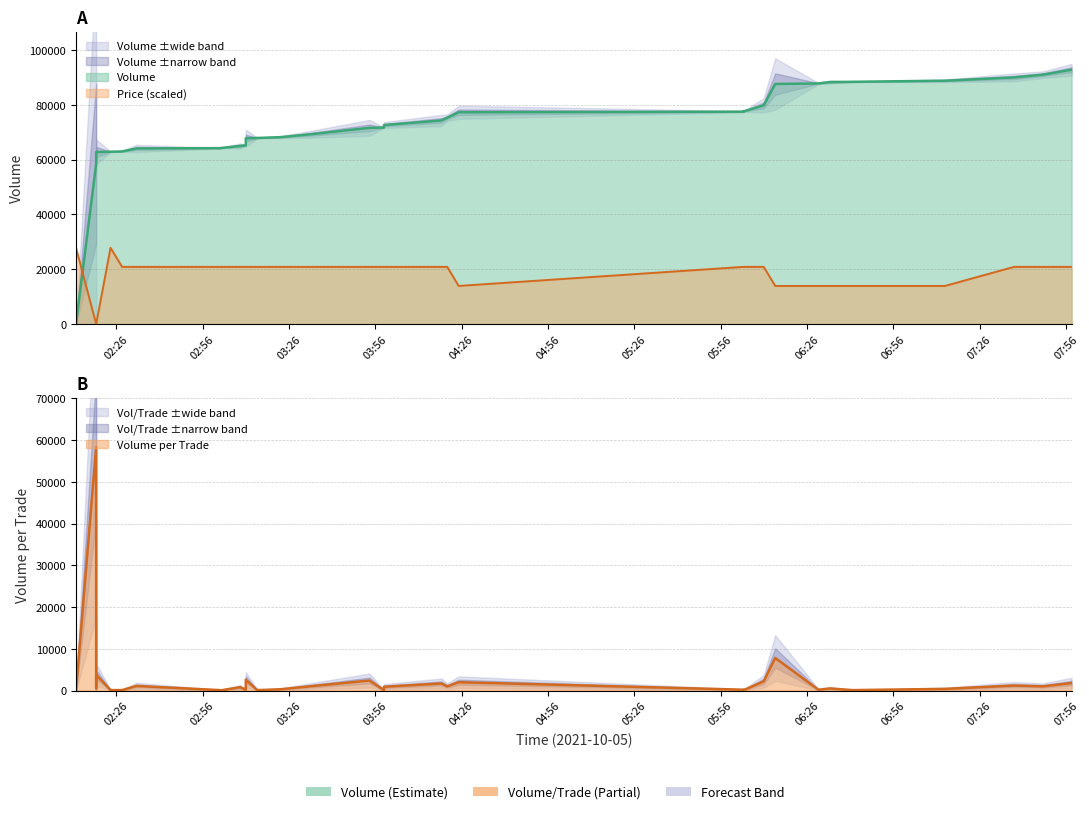

List the series in order of their overall mean, highest first.

Volume, Price, Volume_per_trade